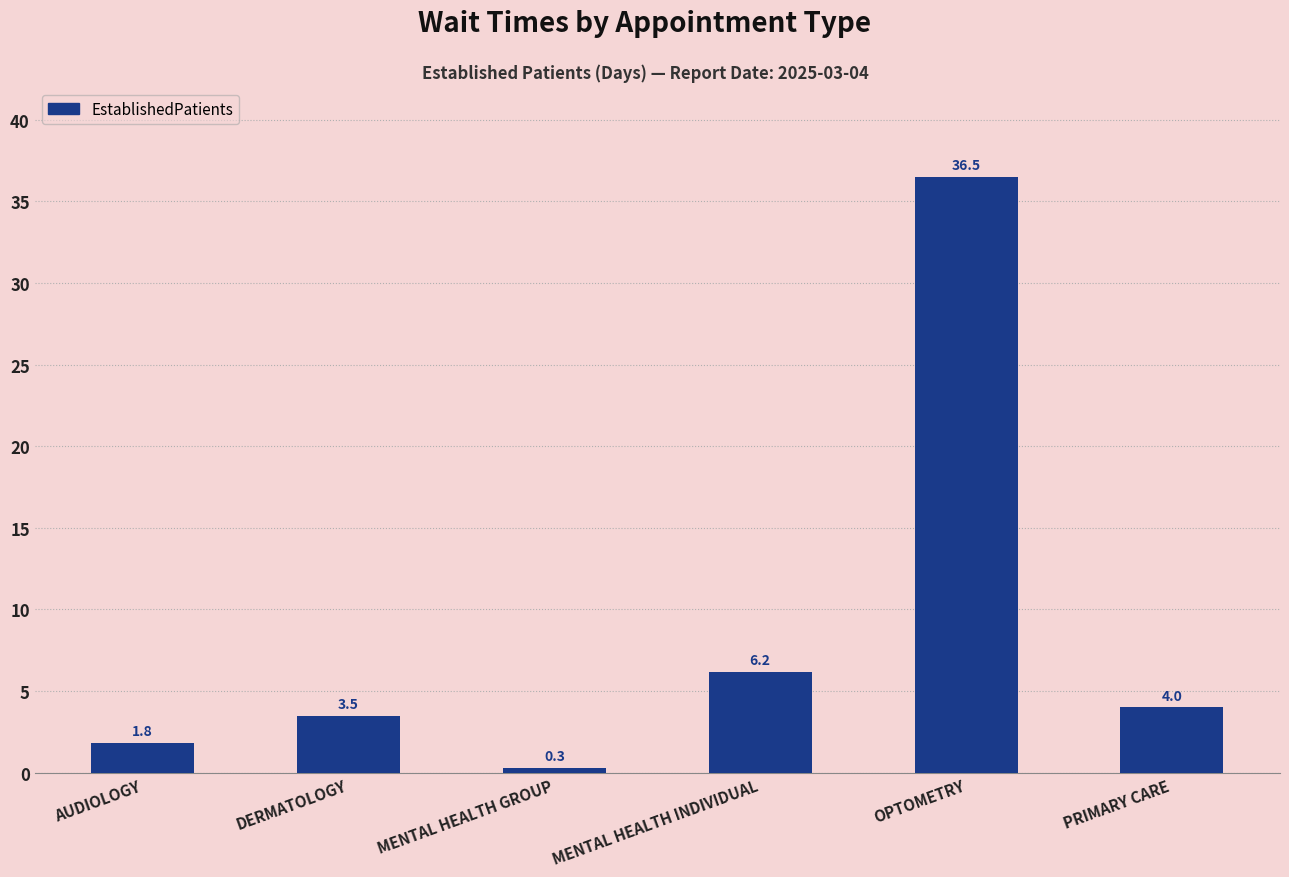

What is the difference between the second highest and second lowest values?

4.4